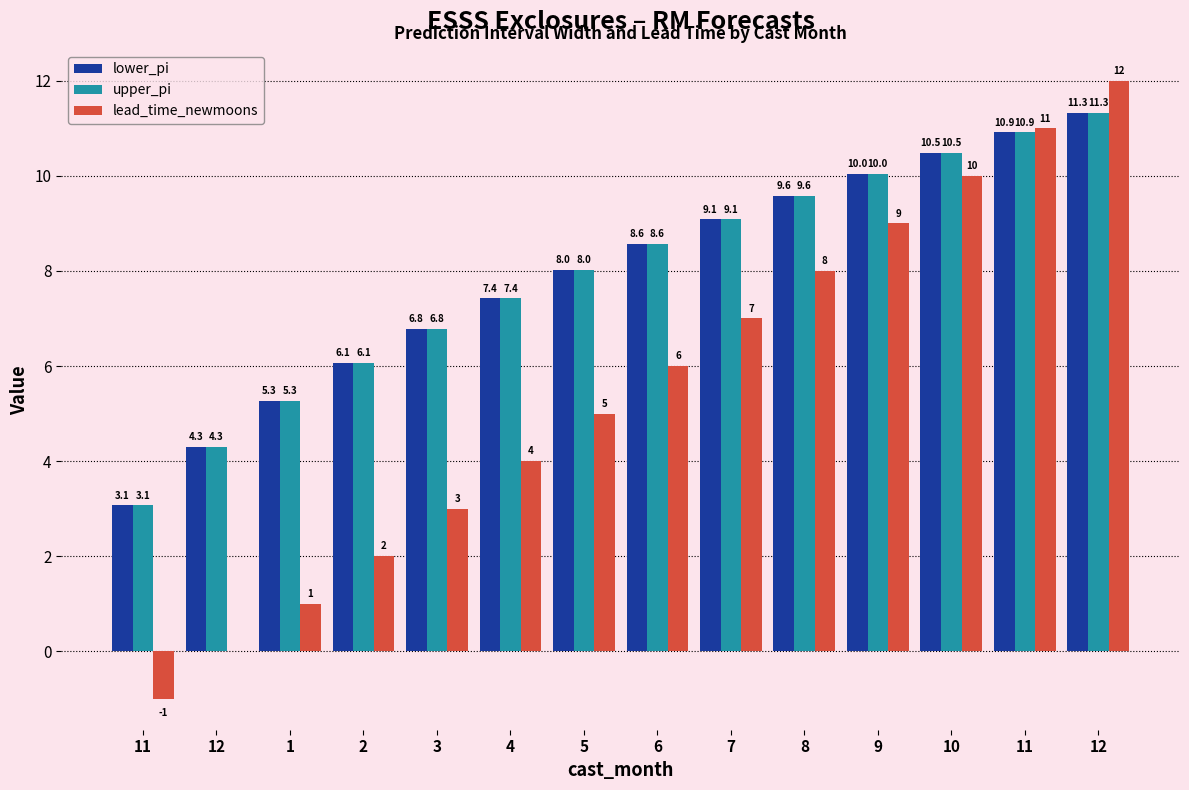

Does the chart contain stacked bars?

No